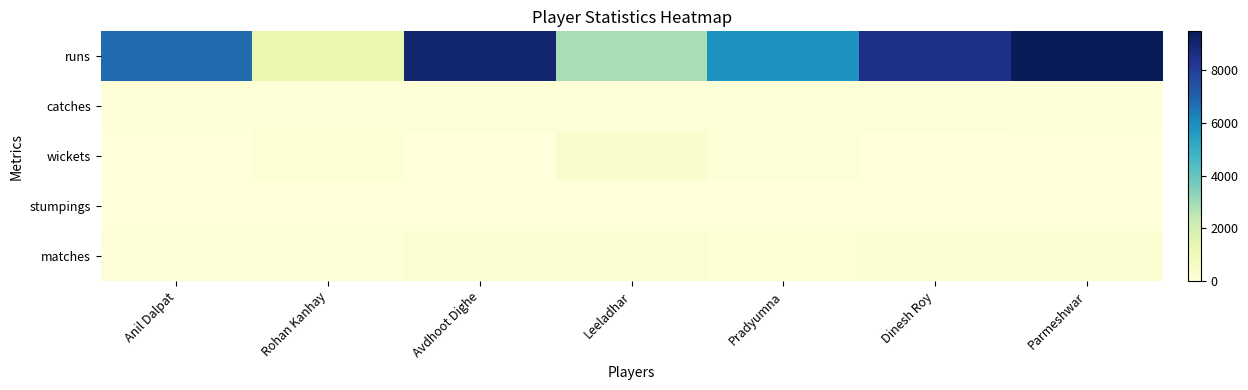

What is the total value across all series at Avdhoot Dighe?

9339